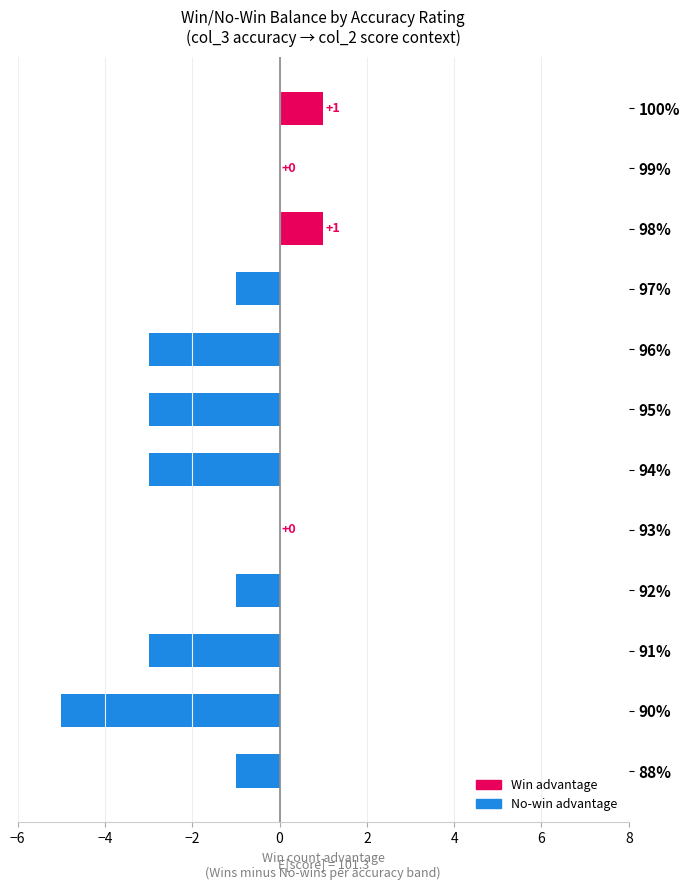

Count the number of categories in the chart.

12